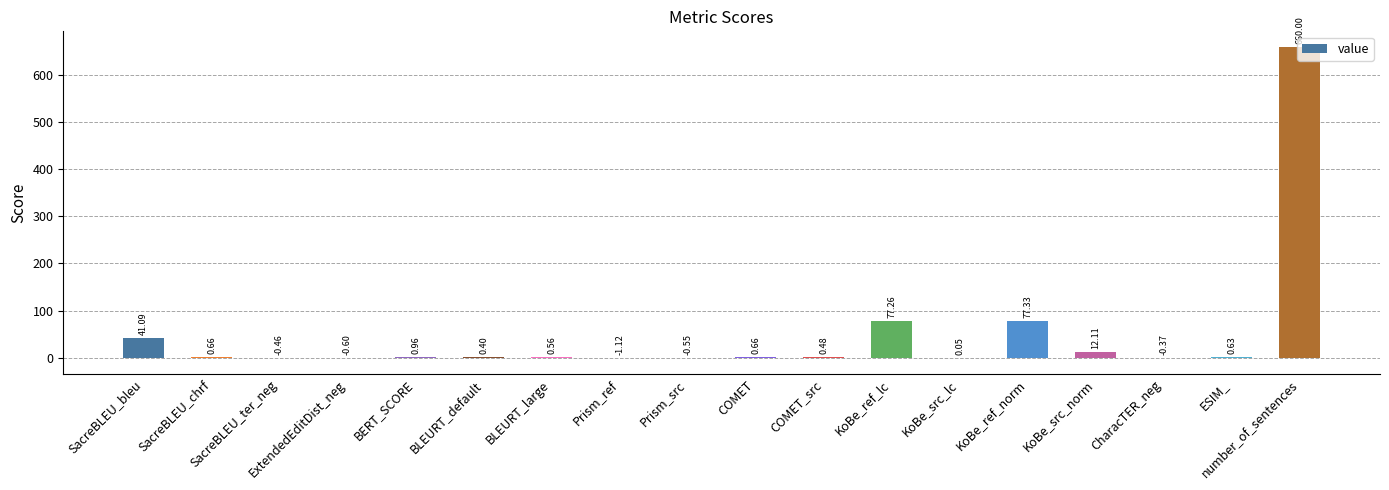

What is the sum of the values at BERT_SCORE and BLEURT_large?

1.5